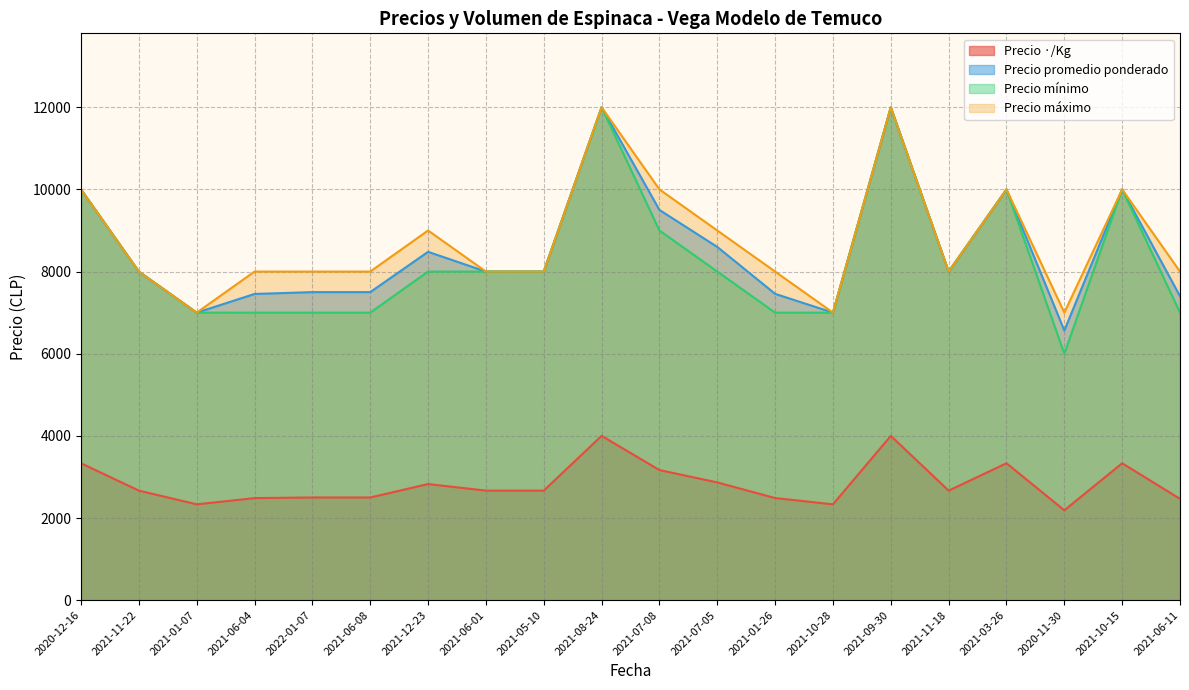

What is the sum of the Precio mínimo values at 2021-11-18 and 2021-01-26?

15000